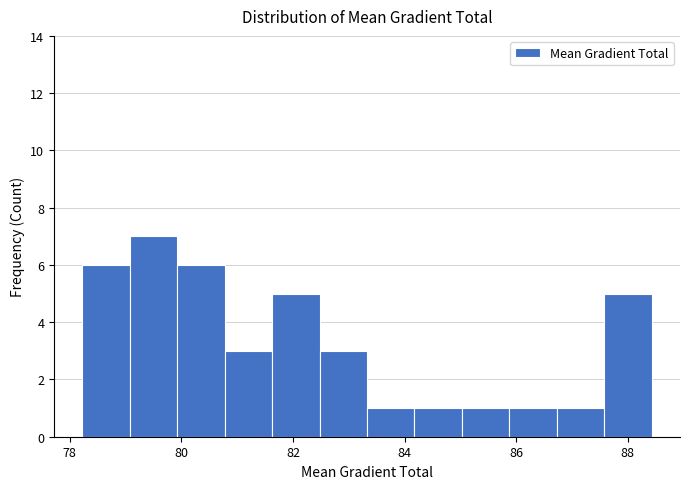

Reading left to right, list every bar in this chart as the range it spans on the x-axis followed by its height. Neither the bar edges nor the heights are printed on the chart, so give them approximately, as read against the axes.

78.2 to 79.0: 6
79.0 to 80.0: 7
80.0 to 80.8: 6
80.8 to 81.6: 3
81.6 to 82.4: 5
82.4 to 83.4: 3
83.4 to 84.2: 1
84.2 to 85.0: 1
85.0 to 85.8: 1
85.8 to 86.8: 1
86.8 to 87.6: 1
87.6 to 88.4: 5